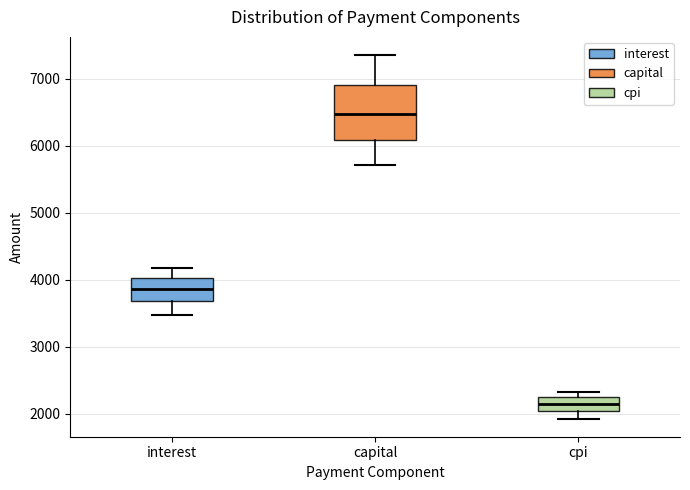

Where does the lower whisker of the box for cpi end on the y-axis? The values are not printed on the chart, so give them approximately, as read against the axis.

1900